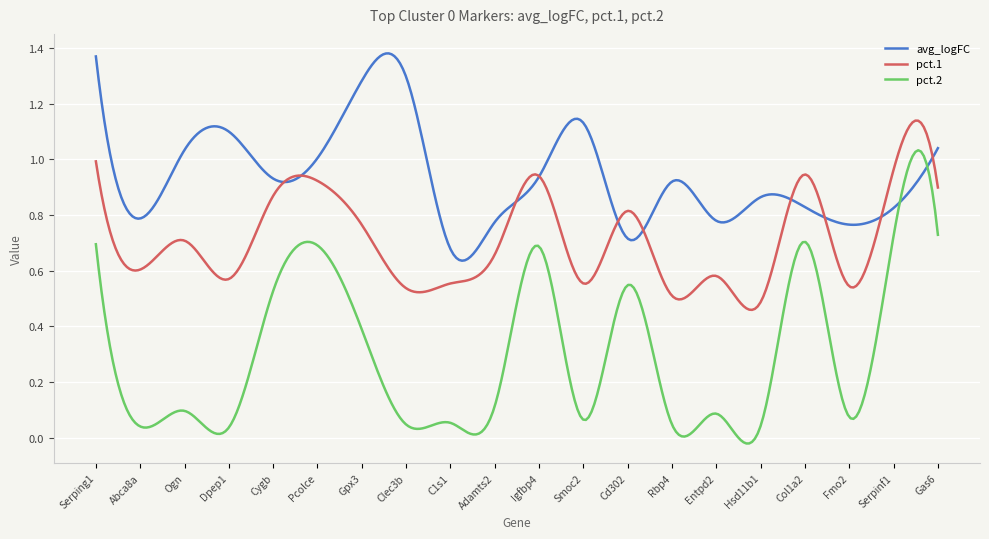

True or false: pct.1 and pct.2 intersect in this chart.

False